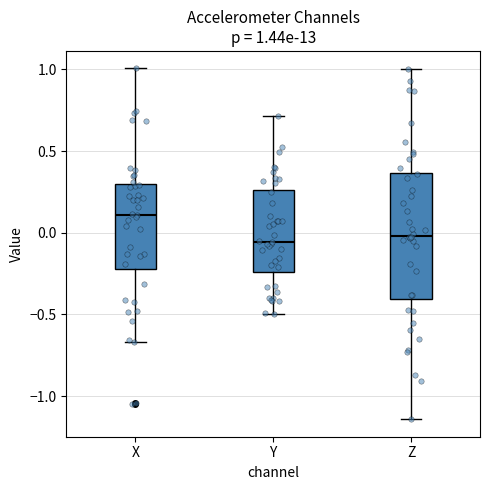

Which box is the tallest, from its lower edge to its upper edge?

Z